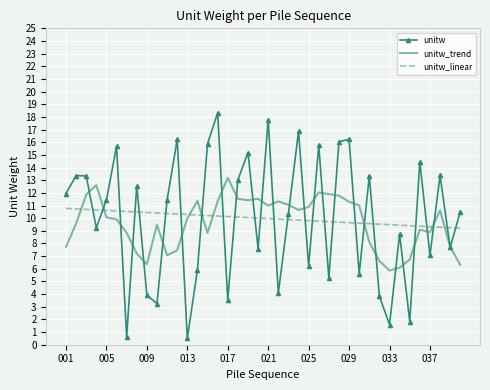

How many times do unitw and unitw_linear cross each other?

26